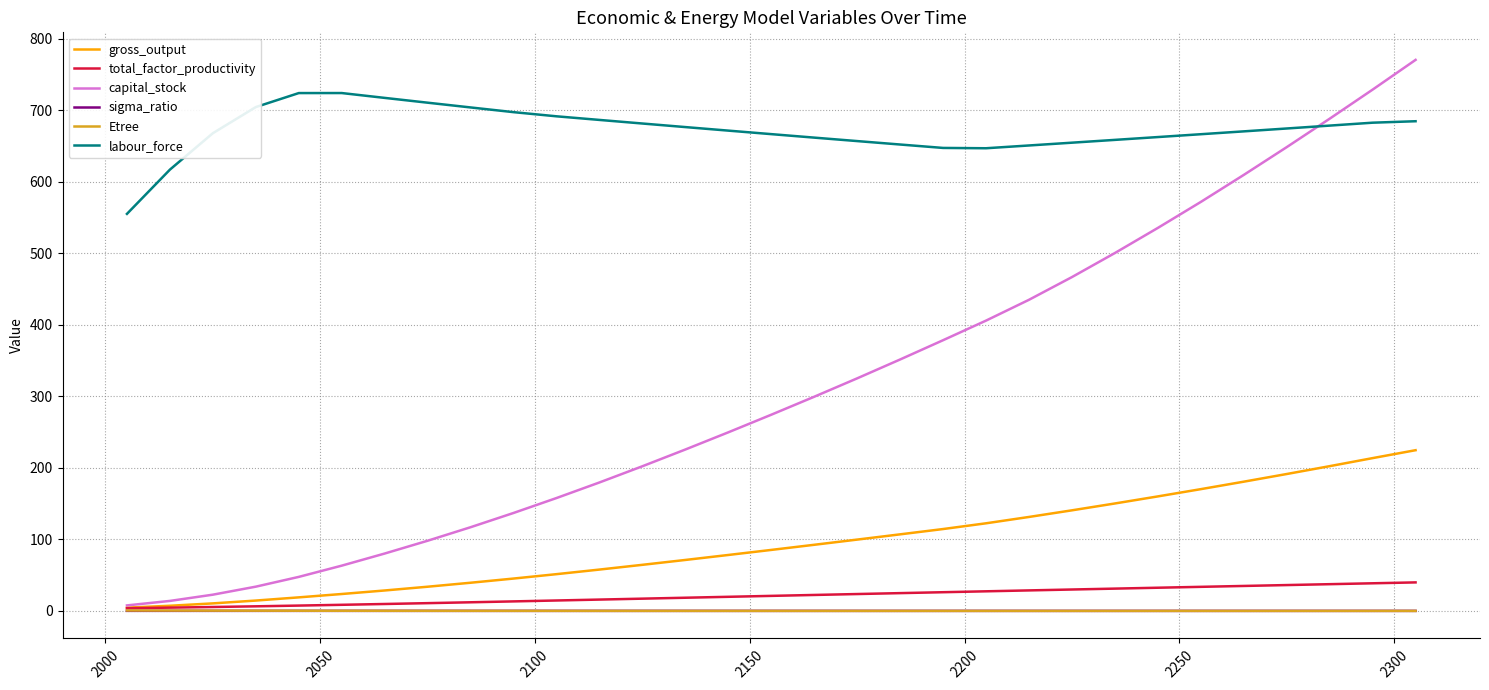

What is the difference between the maximum and second lowest values in the gross_output series?

217.6